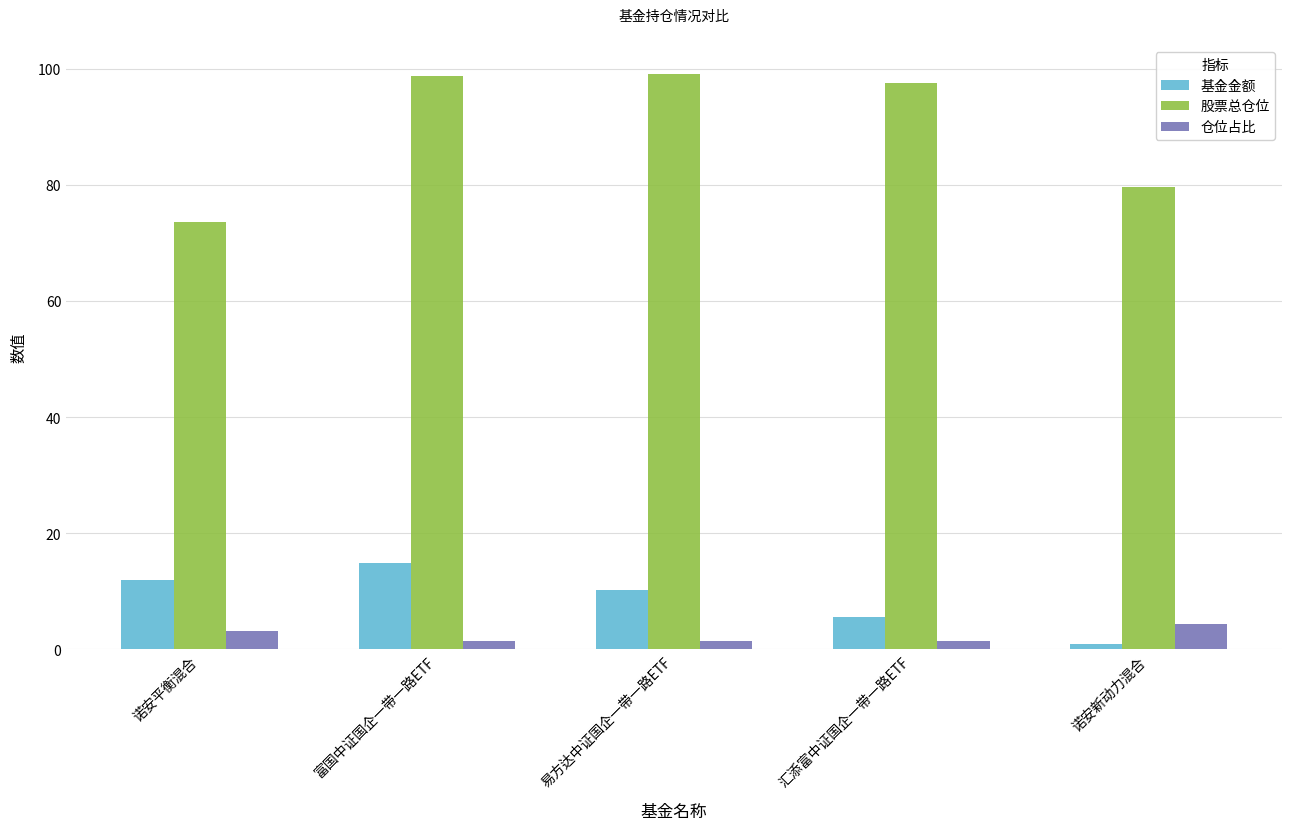

Is the value of 基金金额 at 富国中证国企一带一路ETF greater than the value of 股票总仓位 at 易方达中证国企一带一路ETF?

No